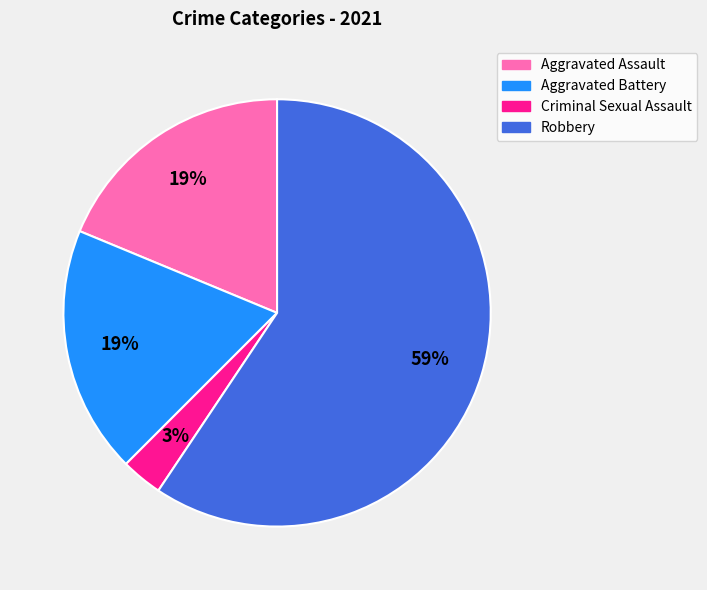

What is the smallest slice in the pie chart?

Criminal Sexual Assault